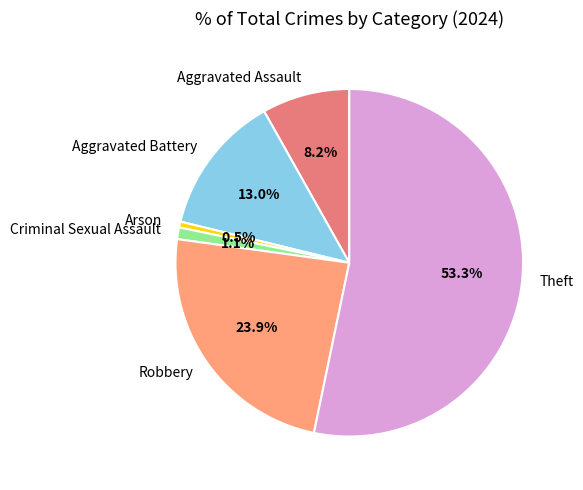

Which category has the biggest portion of the pie?

Theft